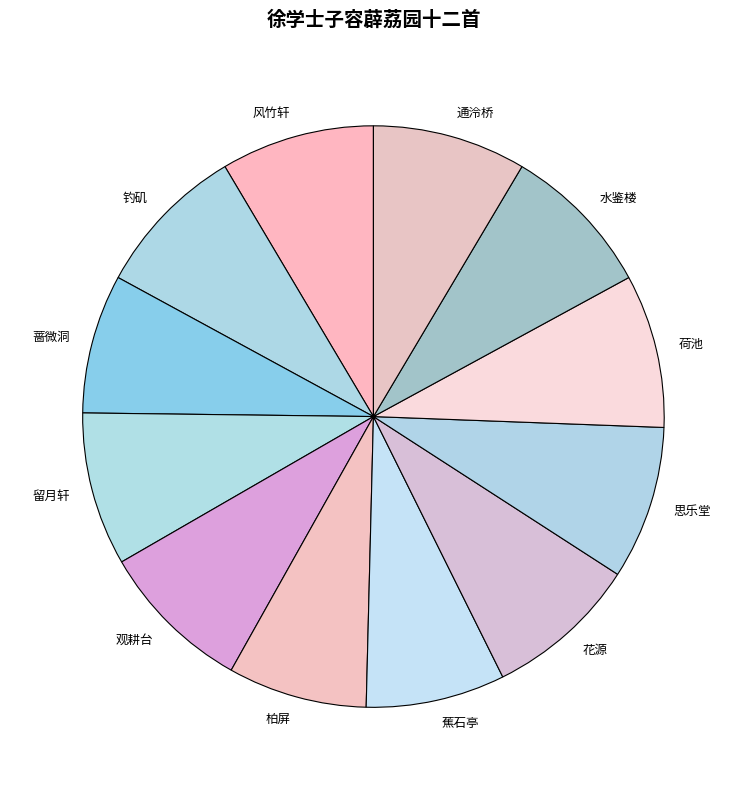

How many segments does this pie chart have?

12